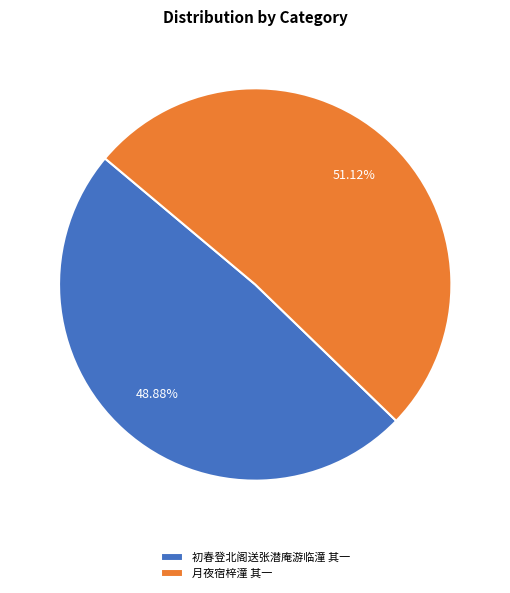

True or false: 初春登北阁送张潜庵游临潼 其一 accounts for 49% of the total.

True